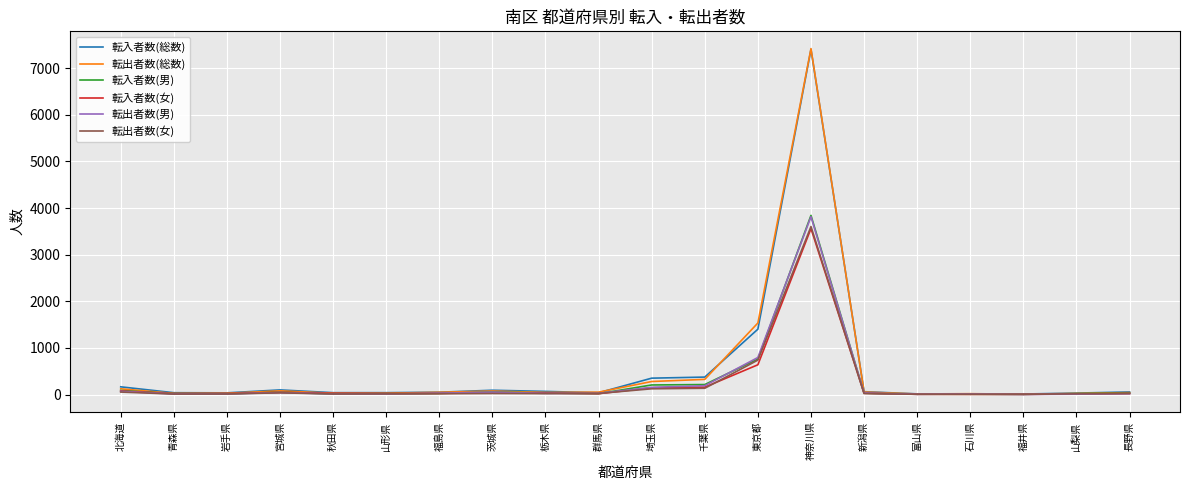

The 転出者数(男) series shows 191 at 千葉県. True or false?

True